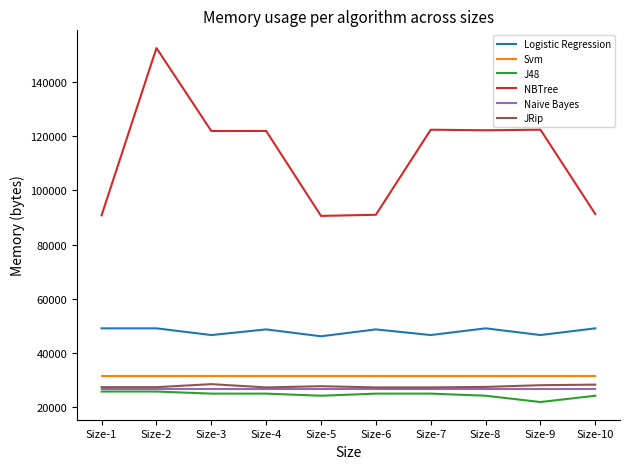

The value of Svm at Size-10 is 19272. True or false?

False